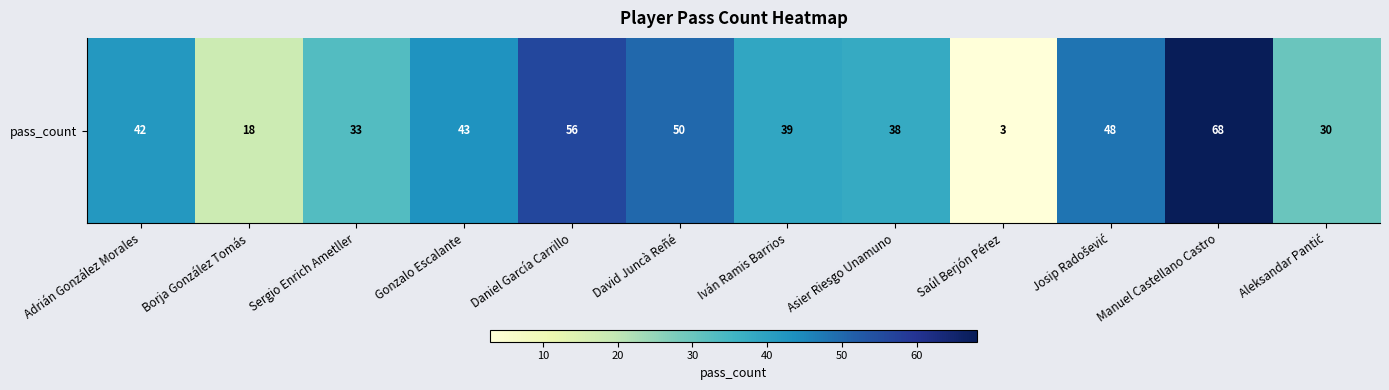

What is the ratio of the value at Manuel Castellano Castro to the value at Josip Radošević?

1.4